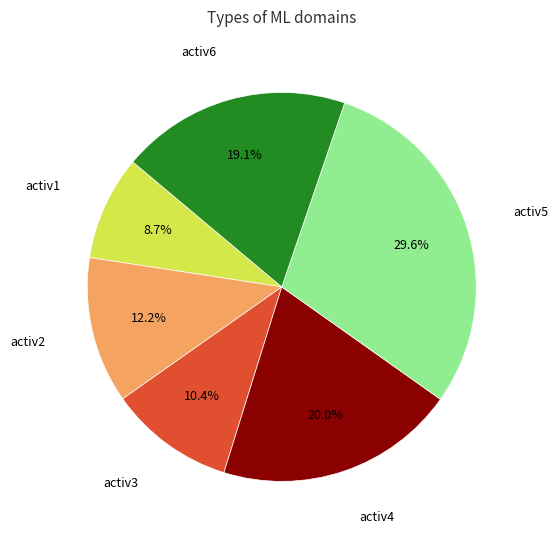

To the nearest percent, what percentage of the pie is activ3?

10%